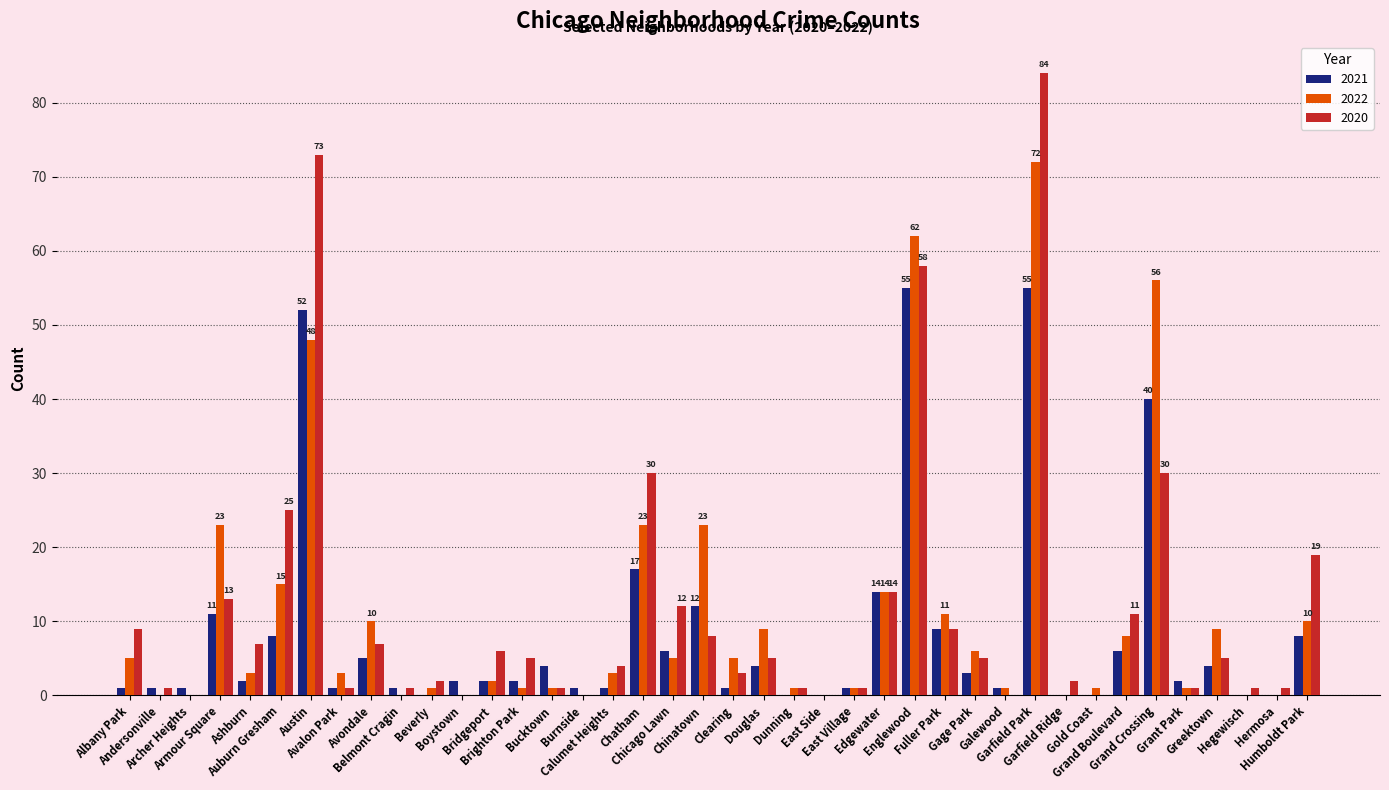

How many series are shown in this chart?

3